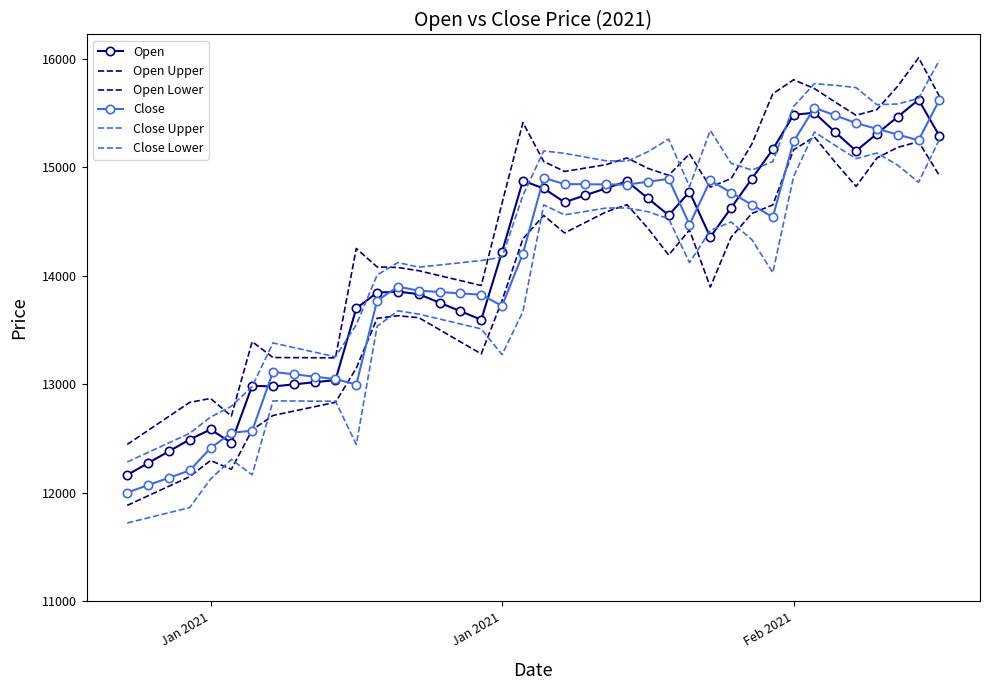

Count the number of data series in this chart.

6